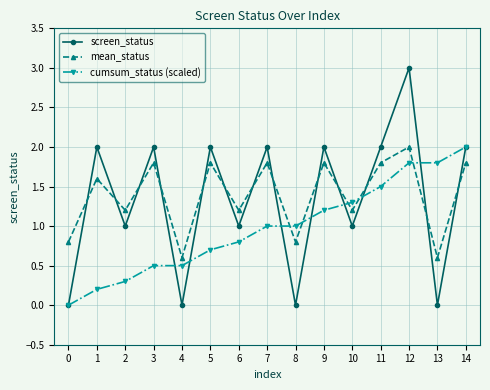

What is the value of the cumsum_status (scaled) point at the 12th from the left?

1.5